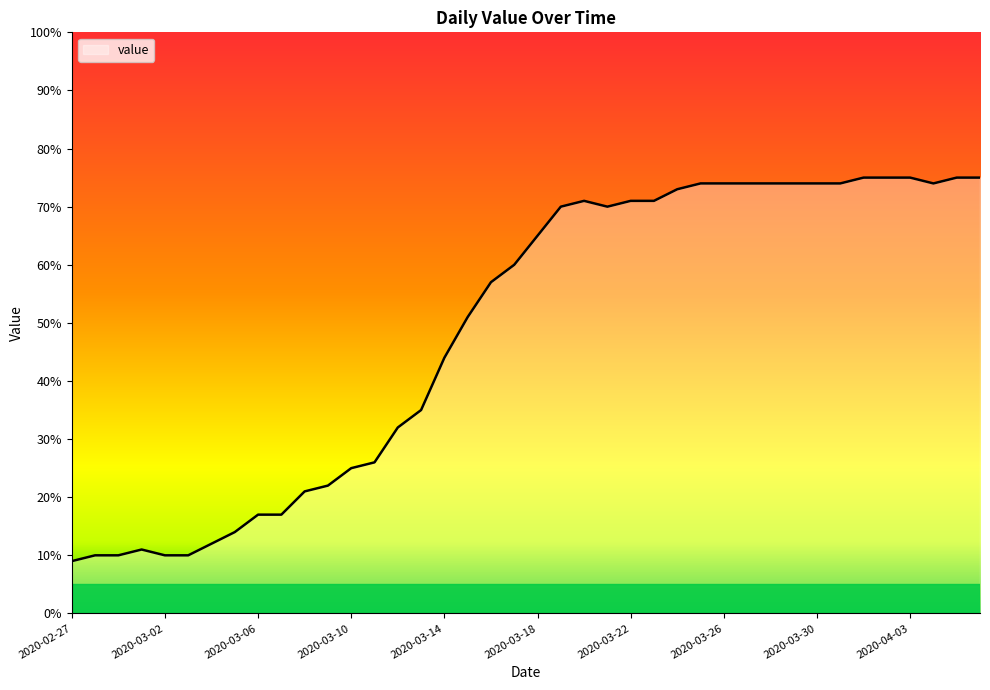

What is the difference between the maximum and minimum values?

66